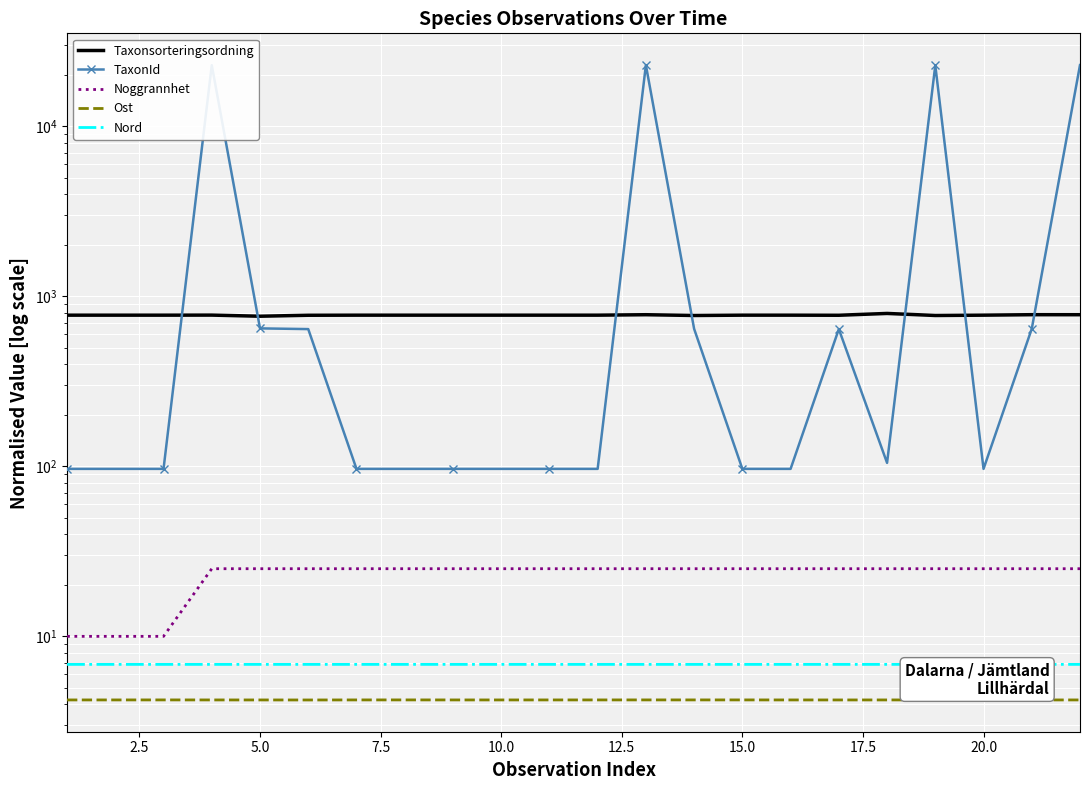

What is the sum of the Ost values at 15.0 and 10.0?

8.5